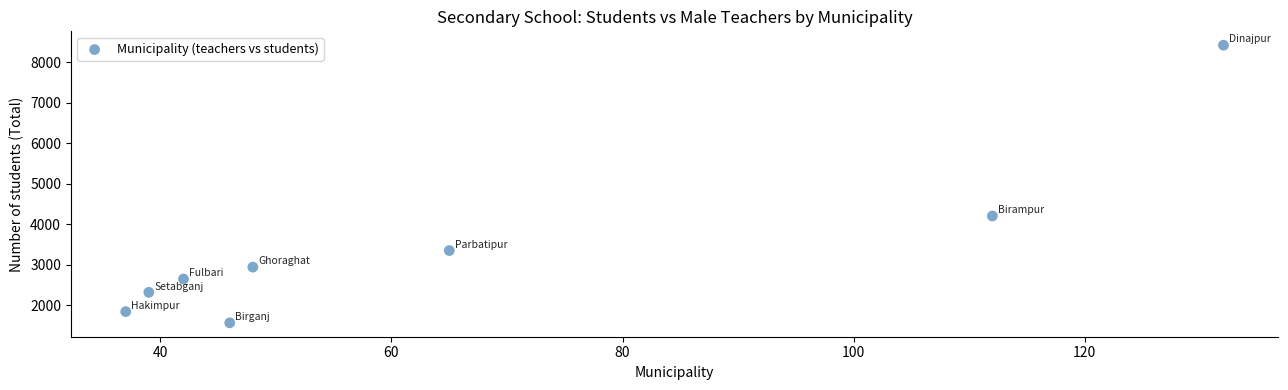

What is the range of Y values (max minus min)?

6855